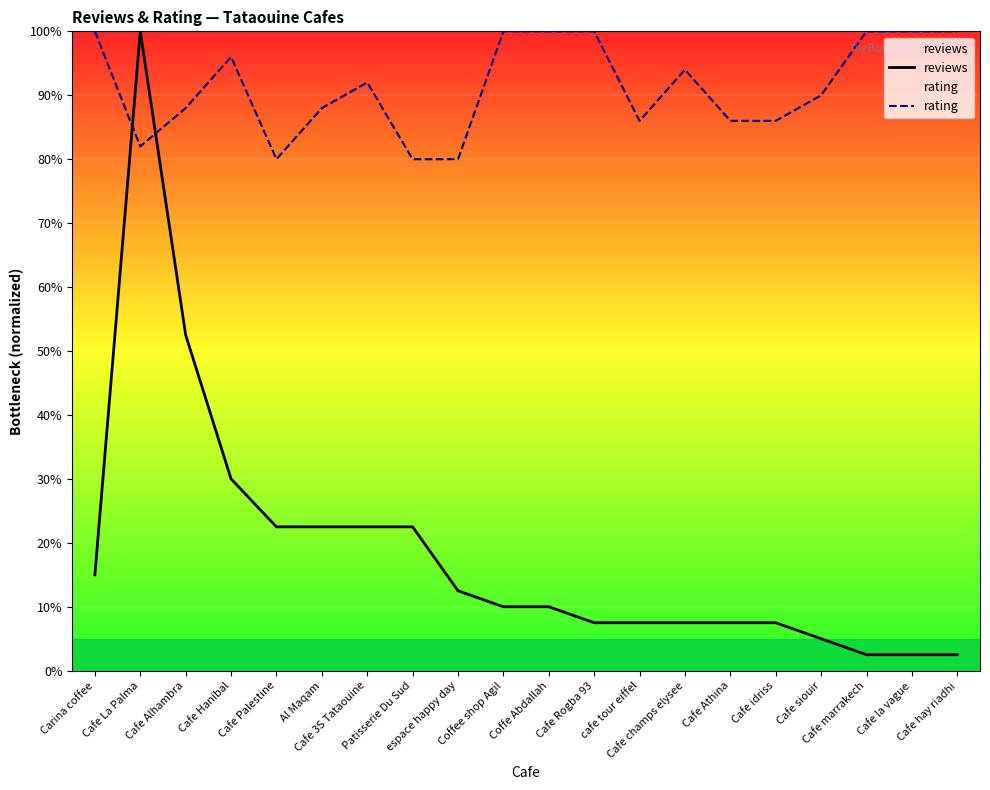

At which label does rating first exceed 92?

Carina coffee